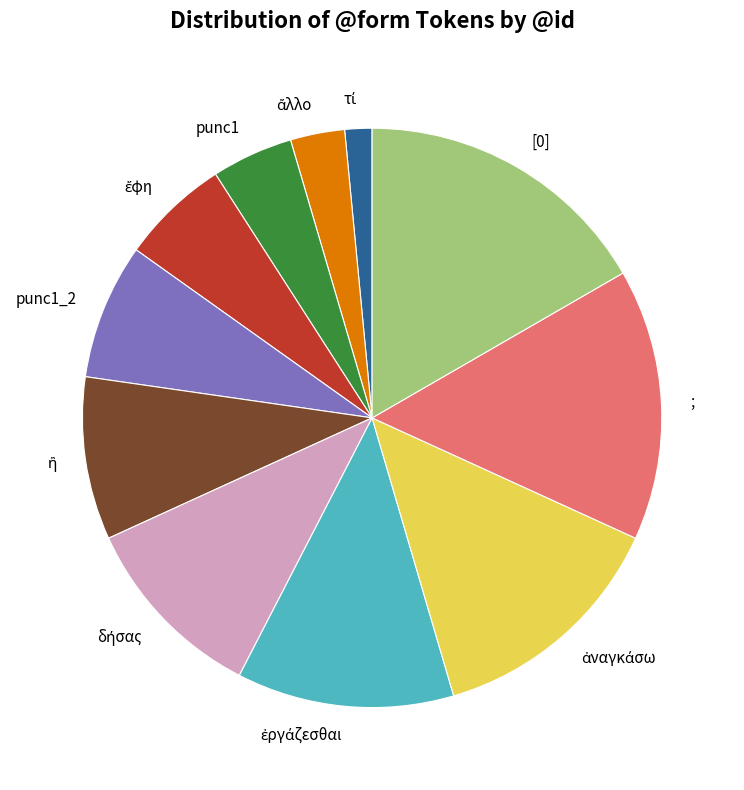

How many slices are in this pie chart?

11